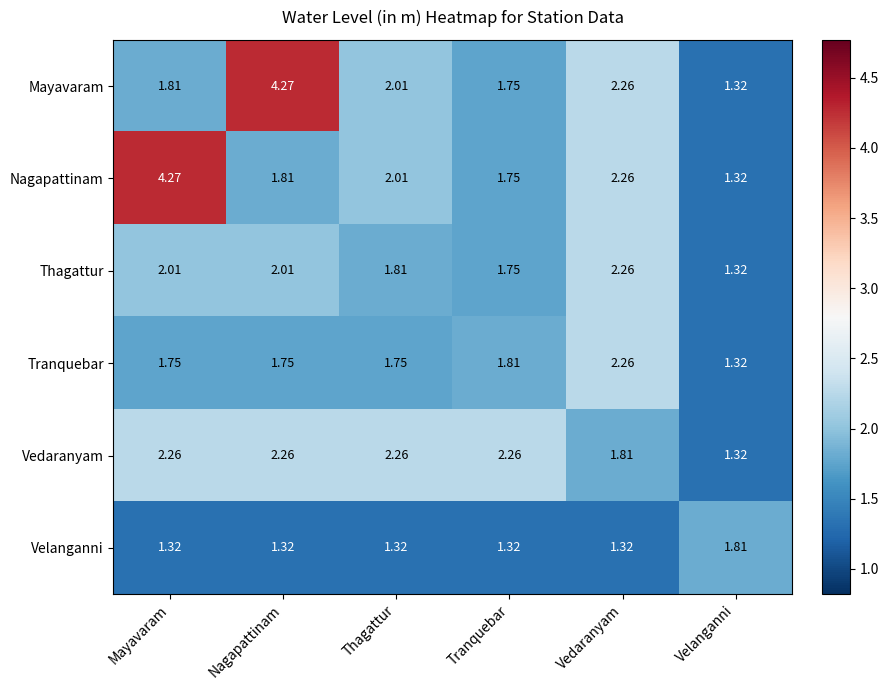

At Mayavaram, list the series in order from largest to smallest.

Nagapattinam, Vedaranyam, Thagattur, Mayavaram, Tranquebar, Velanganni